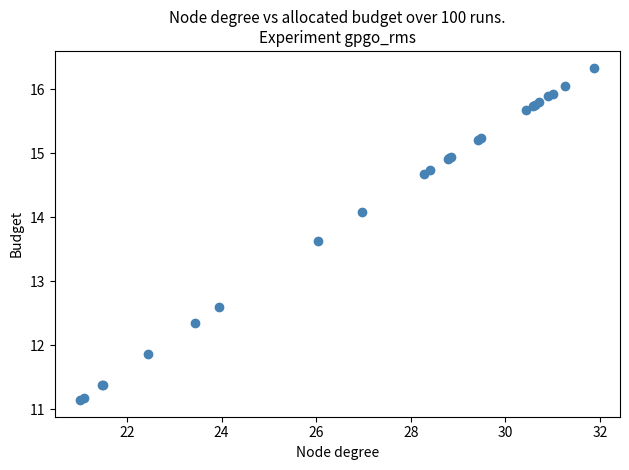

What Y value in the scatter plot is closest to 13?

12.6